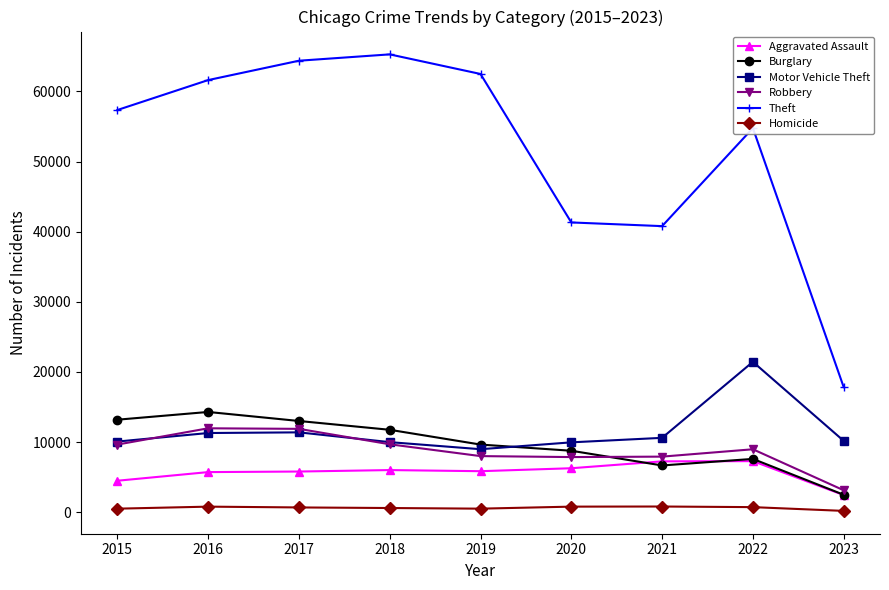

What is the average value of the Burglary series?

9705